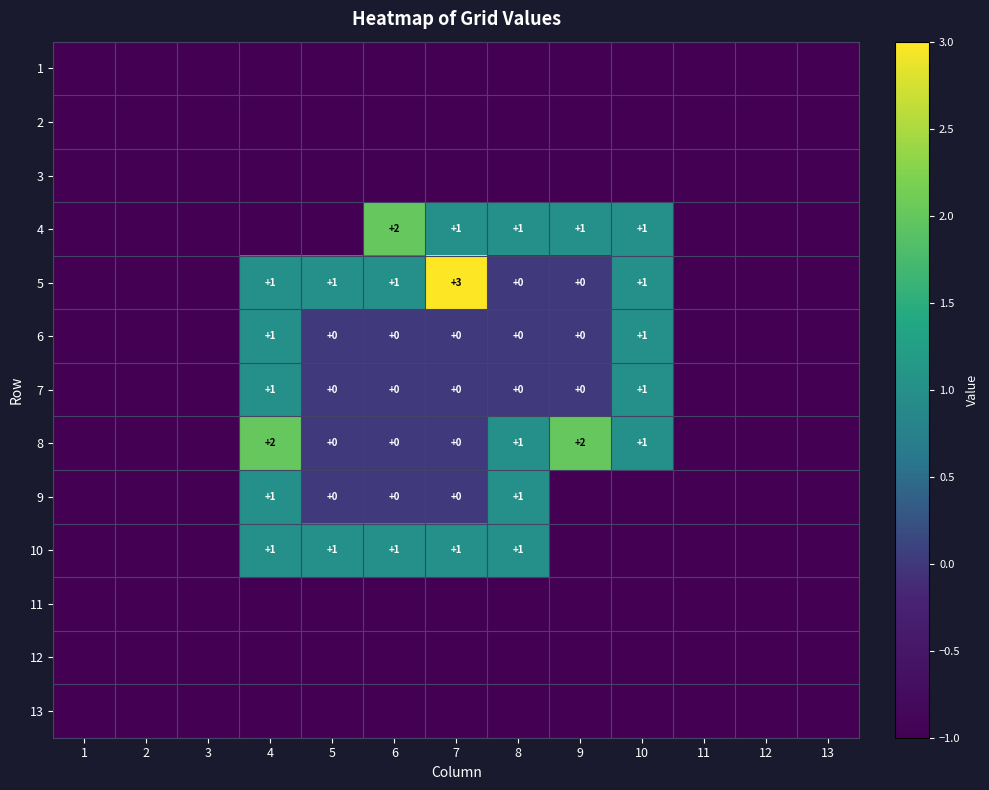

At which label is 9 closest to 0?

5